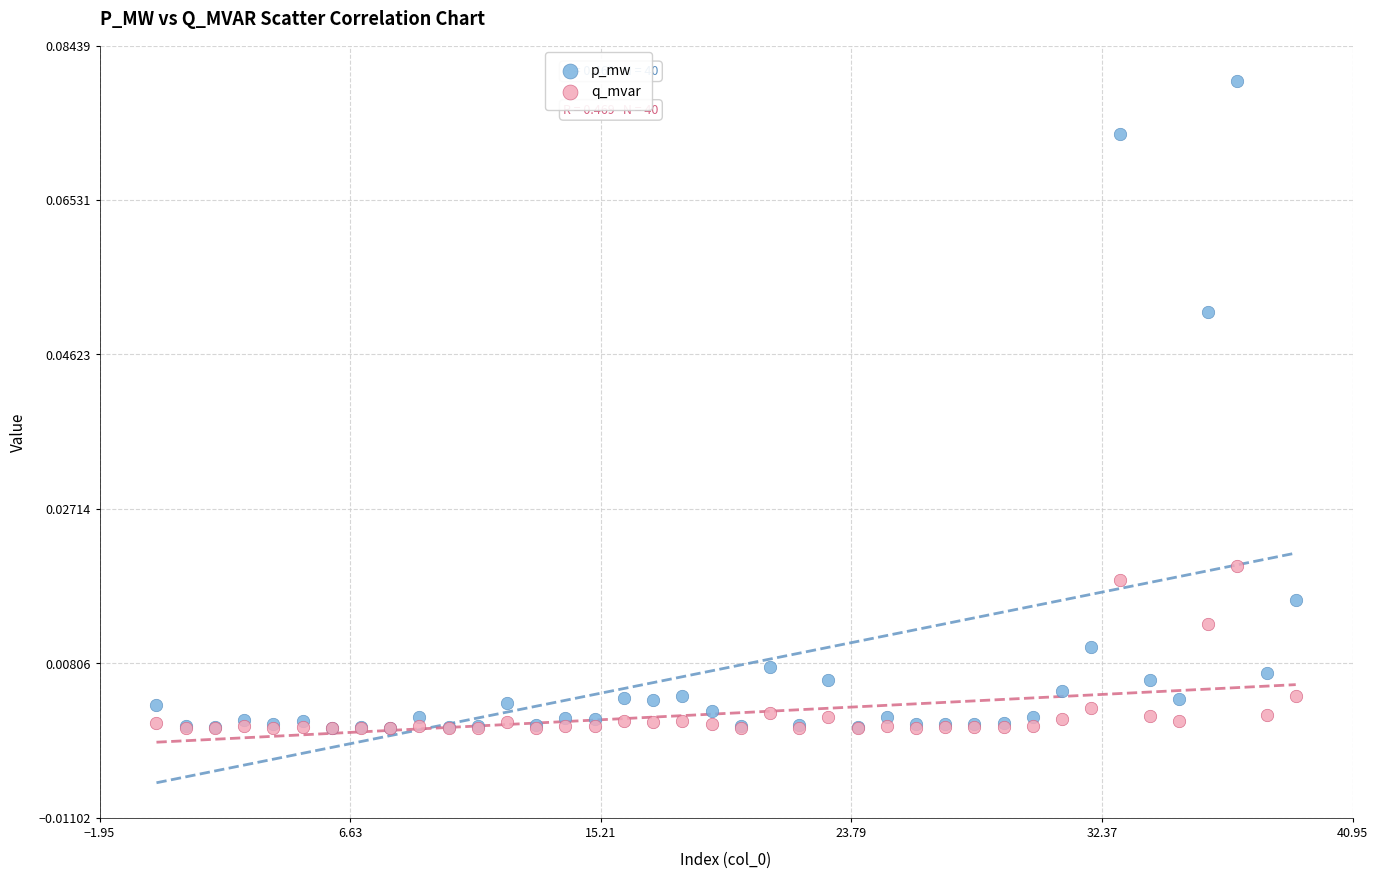

Which series has the widest spread of Y values?

p_mw